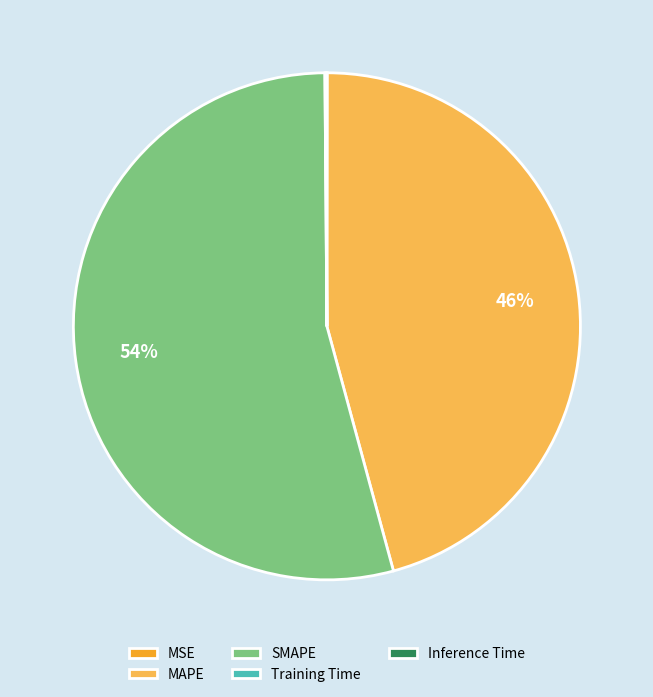

Is there a majority slice in this chart?

Yes